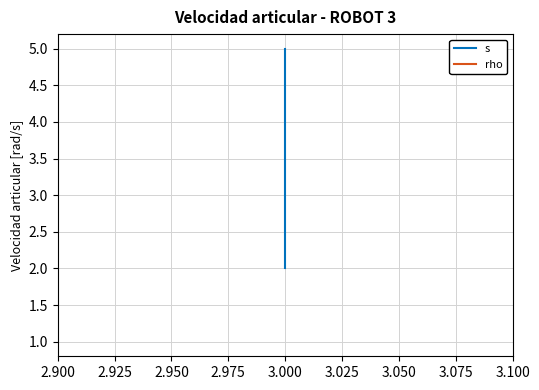

How many data points in s are above 4?

1